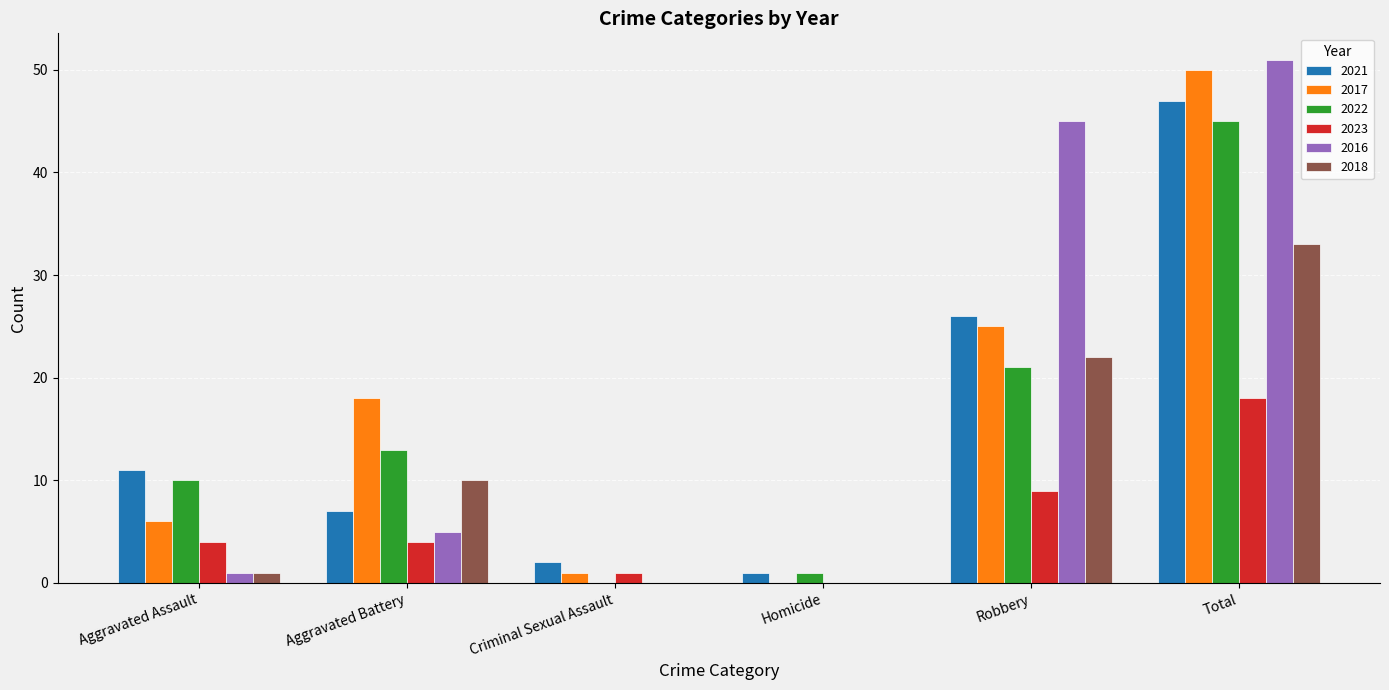

What is the maximum value for 2023?

18